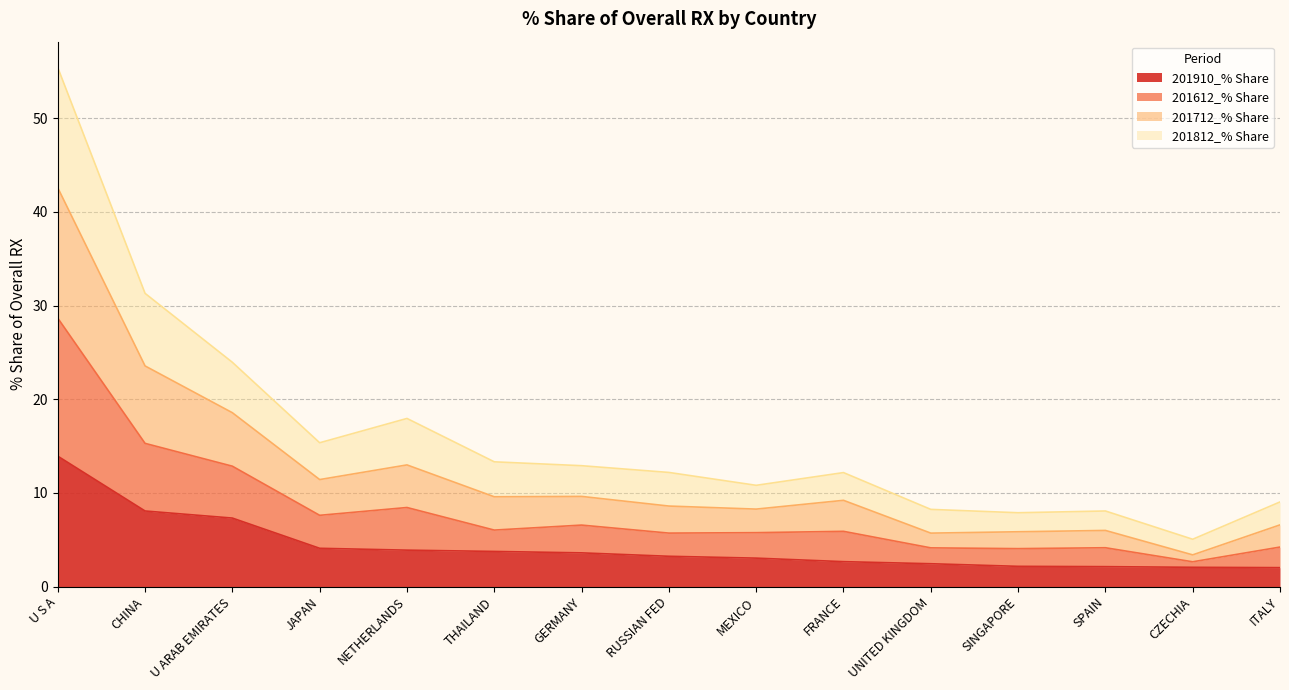

At which label does 201812_% Share reach its peak?

U S A